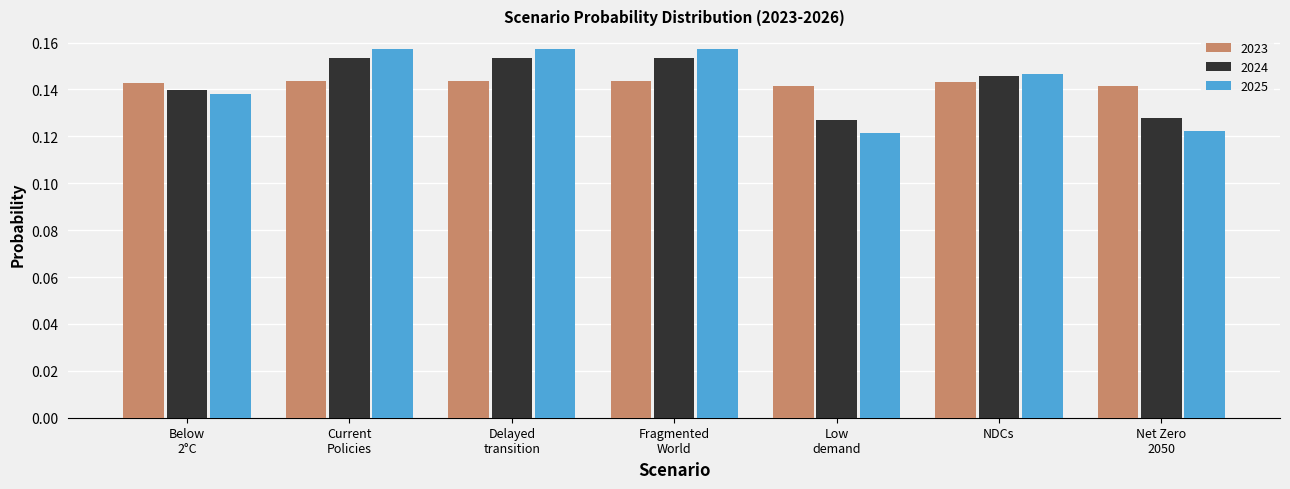

True or false: 2023 has a value of 0.2 at NDCs.

False